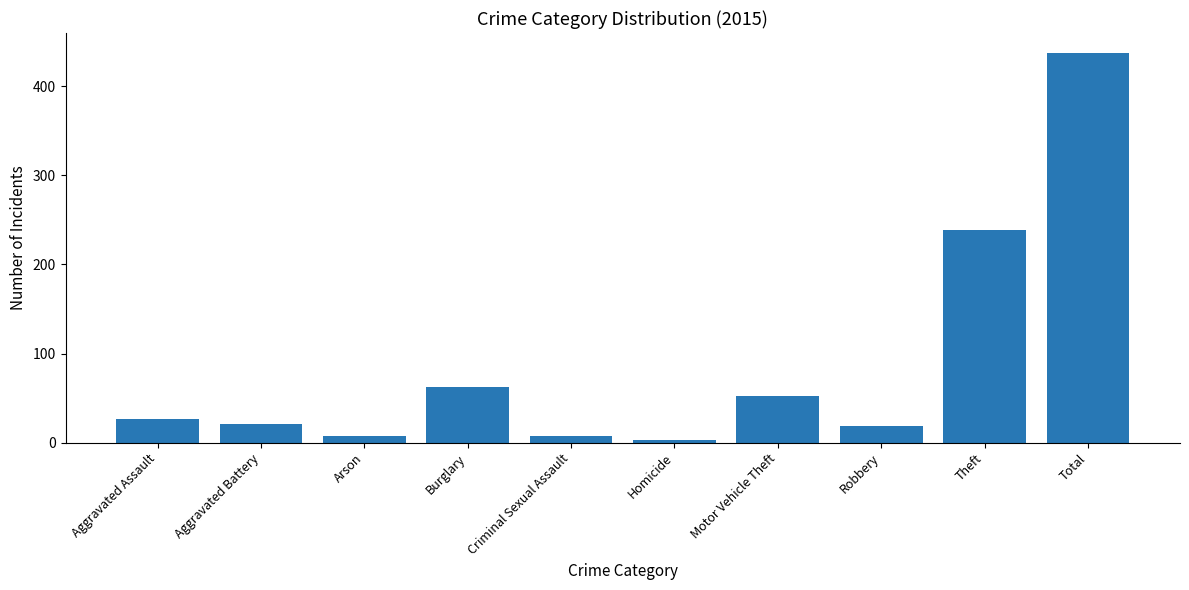

At which category does the chart reach its peak across all series?

Total